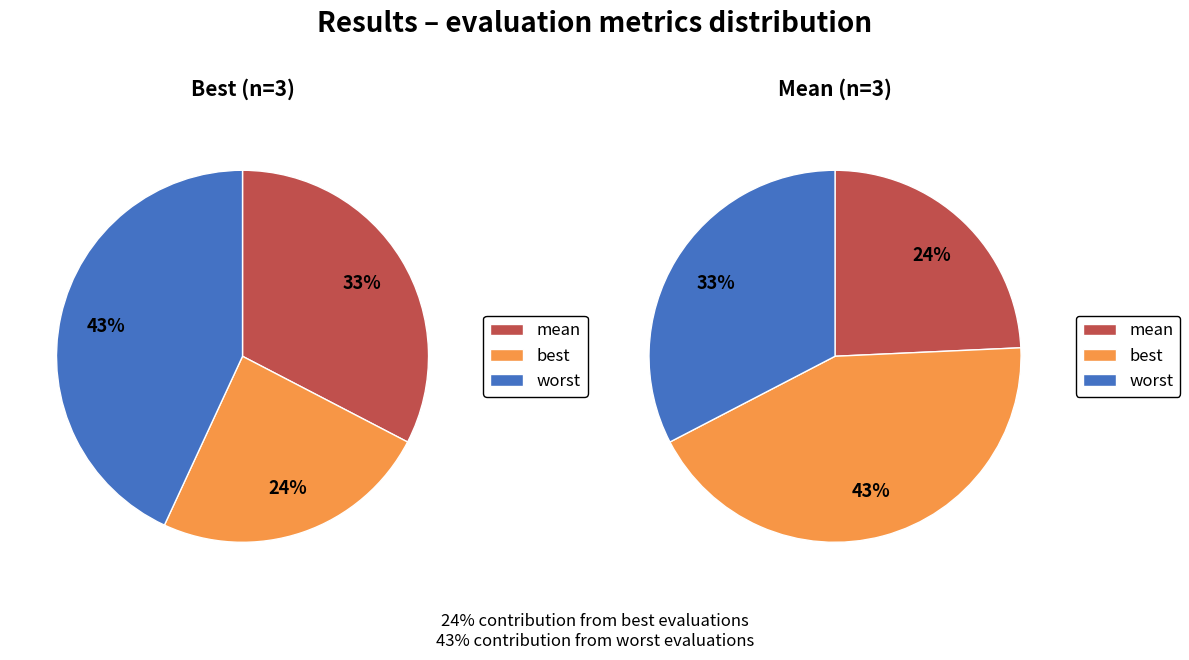

Between worst and best, which is larger?

worst